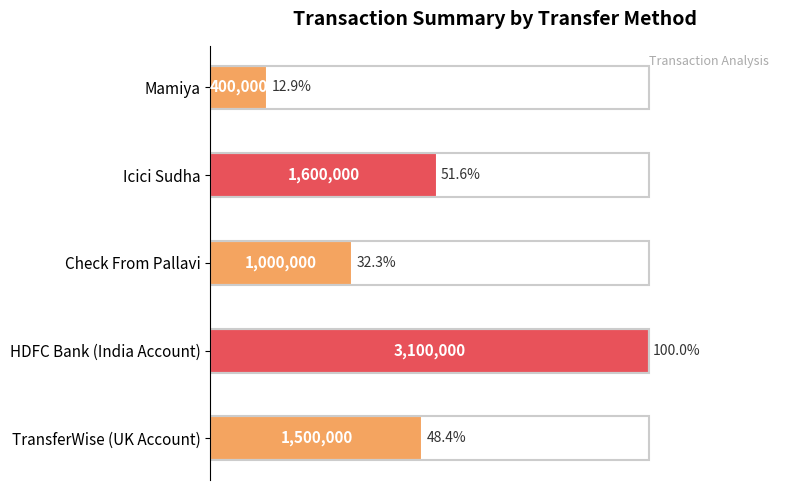

Rank the categories by value from highest to lowest.

HDFC Bank (India Account), Icici Sudha, TransferWise (UK Account), Check From Pallavi, Mamiya